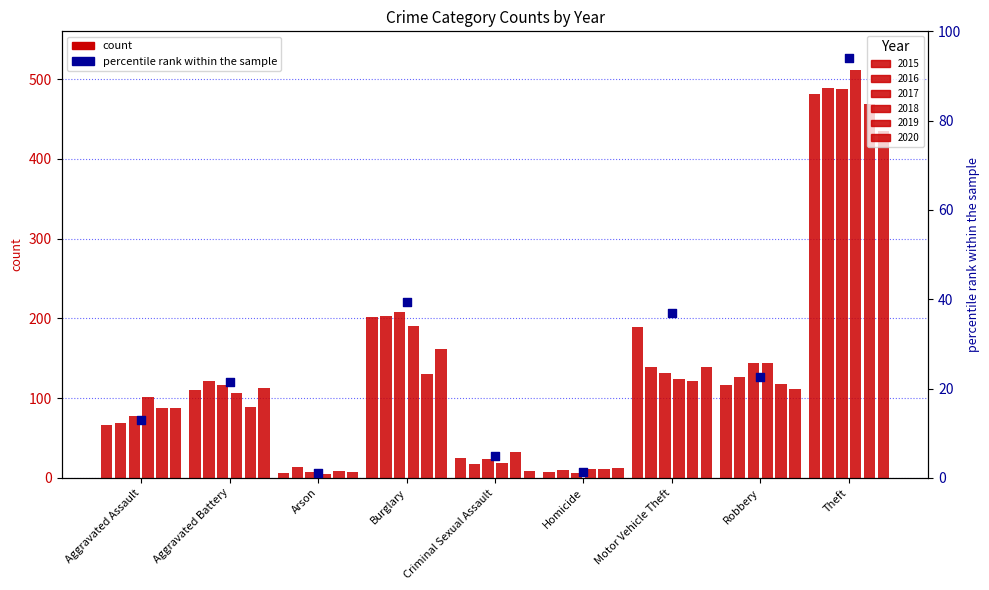

What is the change in value from Aggravated Assault to Homicide?

-11.5